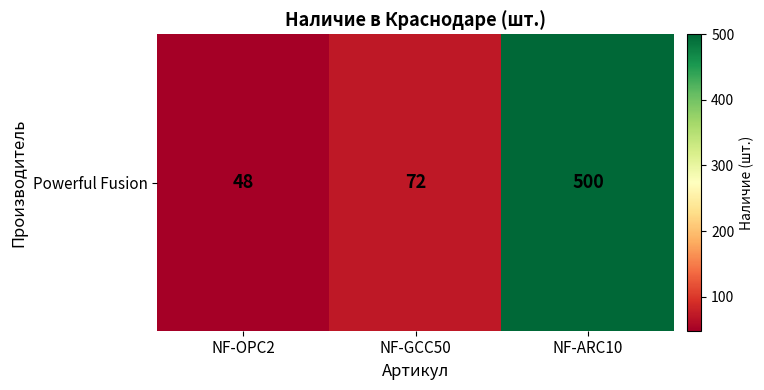

Is it true that the value at NF-OPC2 is 48?

True